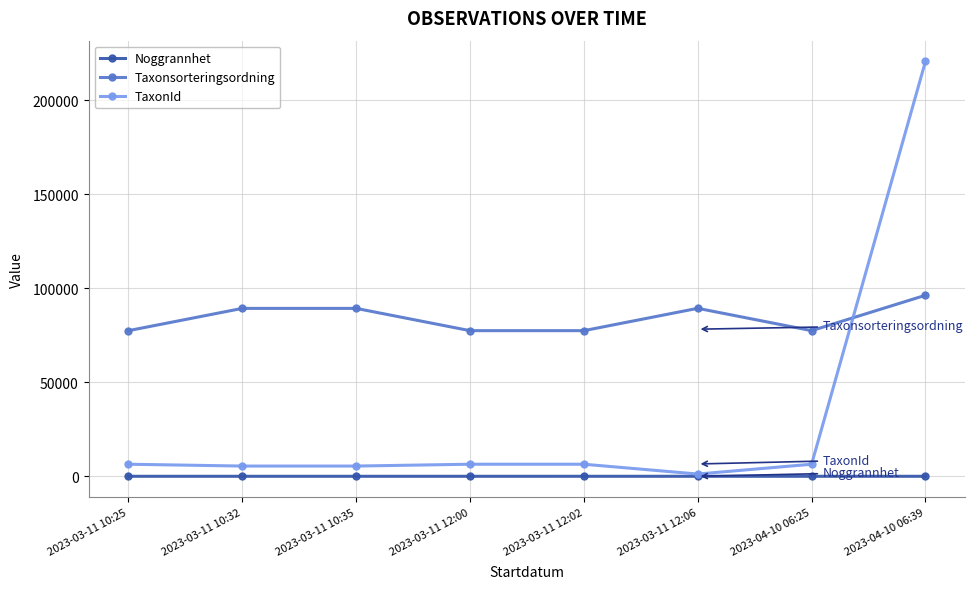

What is the difference between the maximum and minimum values in the TaxonId series?

219585